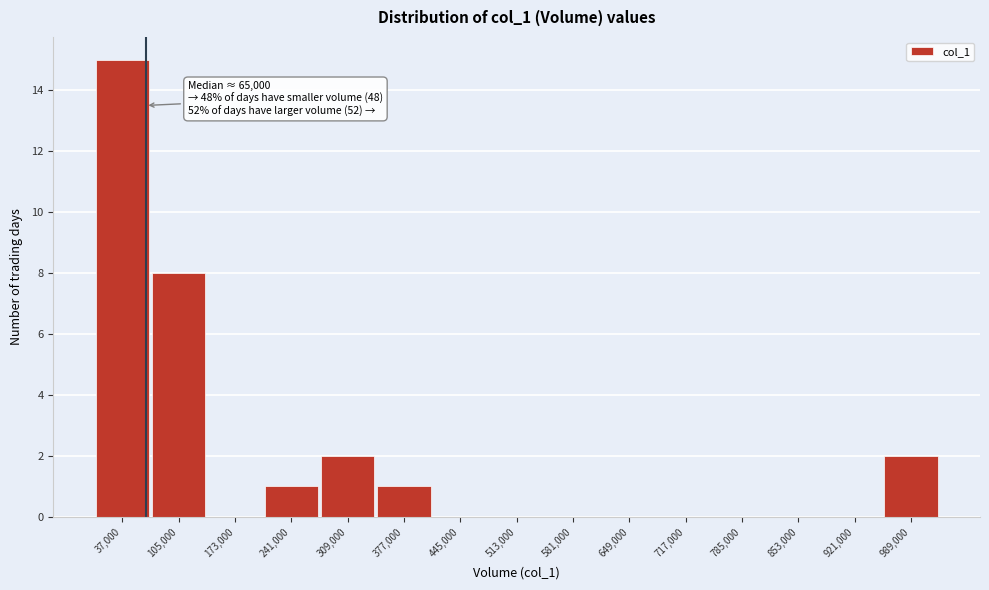

Over which range of the x-axis is the bar tallest?

3000 to 71000